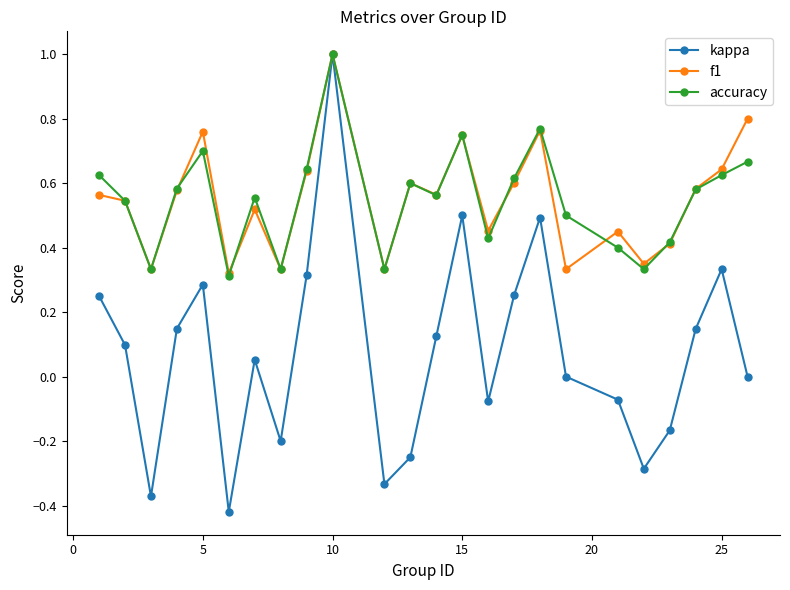

Which series has the largest range (max minus min)?

kappa